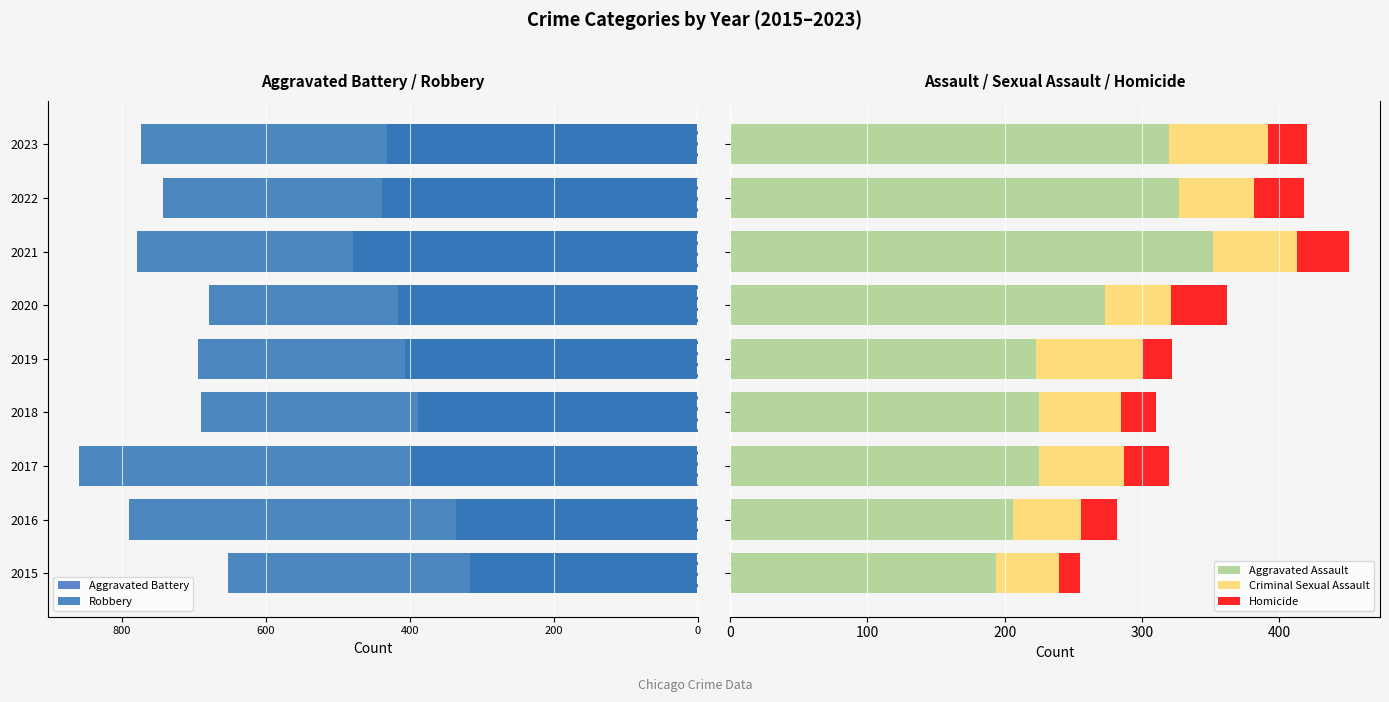

What is the difference between the second highest and minimum values in the Aggravated Assault series?

133